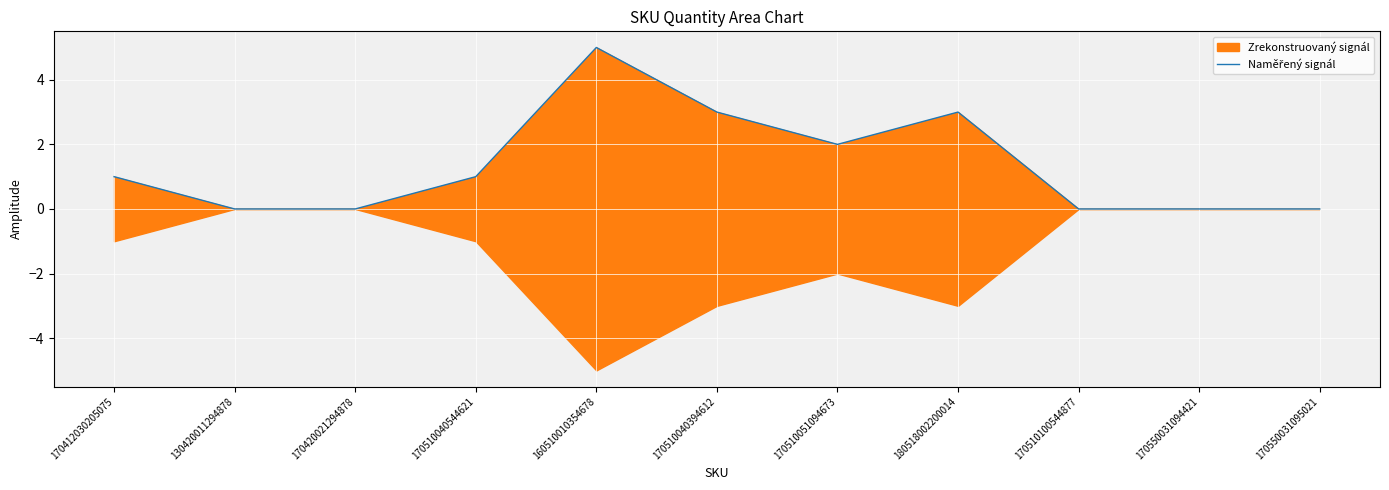

Reading left to right, extract all data points from this chart.

1	0	0	1	5	3	2	3	0	0	0